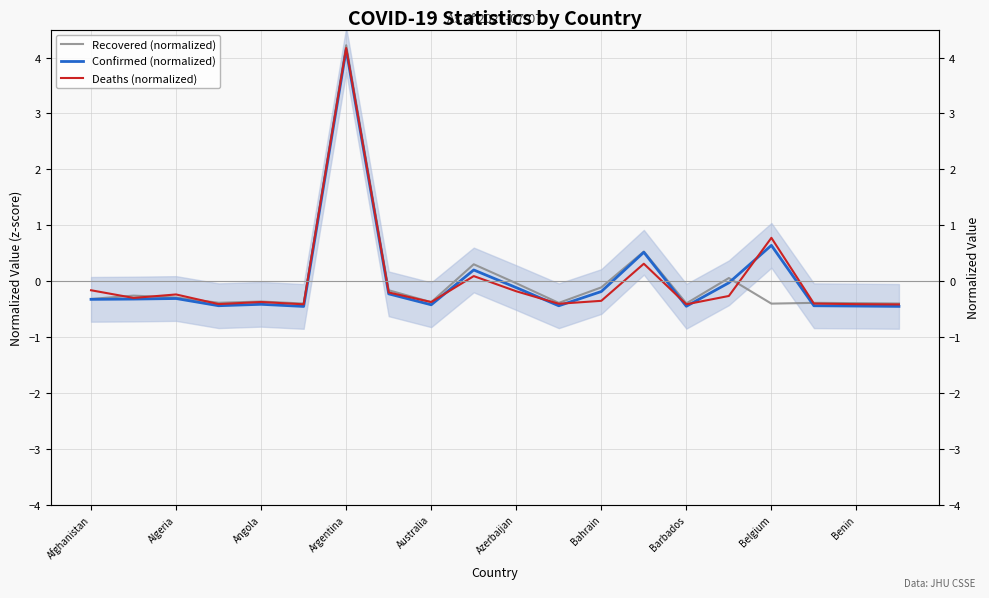

True or false: Confirmed (normalized) has a value of 5.5 at Argentina.

False